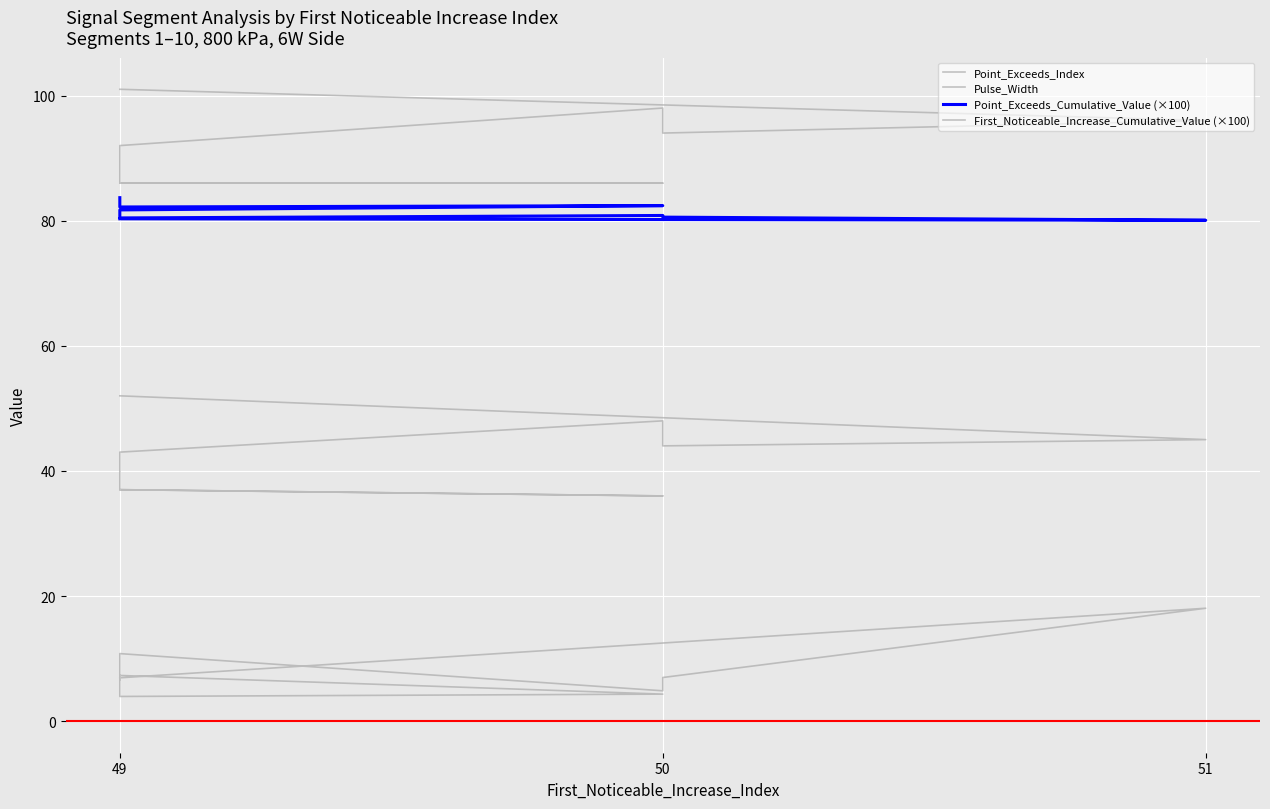

How many distinct data groups are displayed?

4